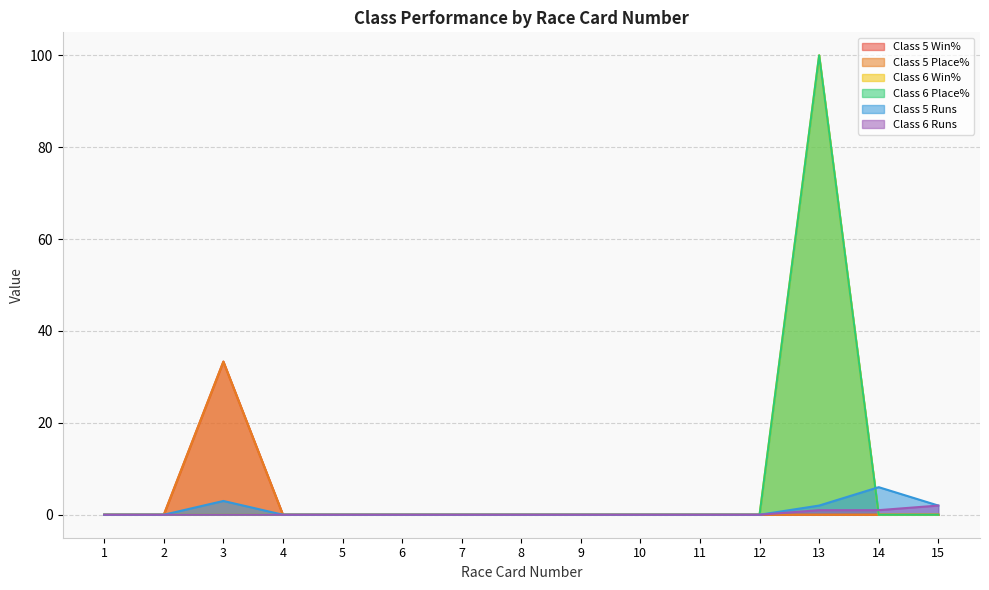

Count the Class 6 Runs values in the range 0 to 1.

14